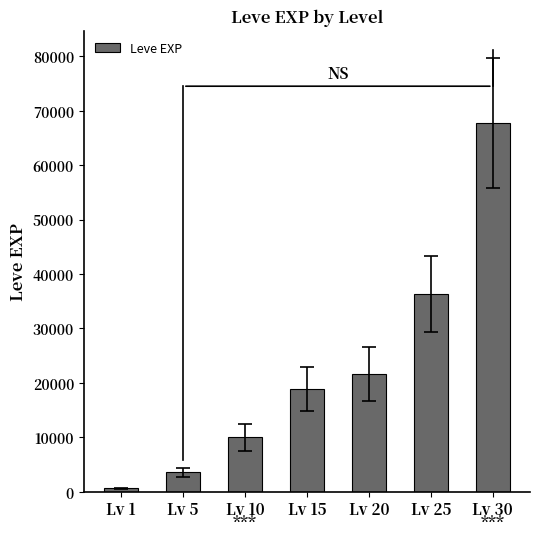

What is the change in value from Lv 1 to Lv 5?

+2970